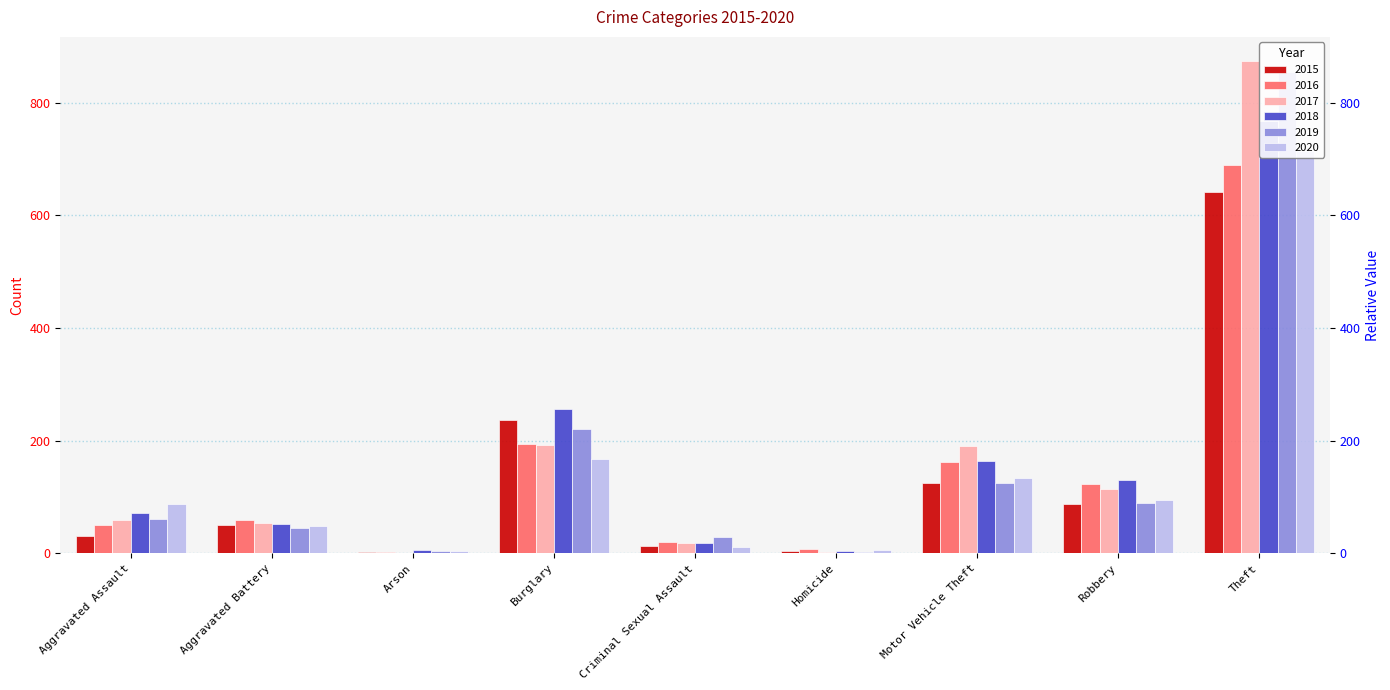

Reading right to left, transcribe all the data shown in this chart.

2015: Theft=641	Robbery=87	Motor Vehicle Theft=125	Homicide=4	Criminal Sexual Assault=13	Burglary=236	Arson=3	Aggravated Battery=50	Aggravated Assault=31
2016: Theft=689	Robbery=123	Motor Vehicle Theft=163	Homicide=8	Criminal Sexual Assault=20	Burglary=194	Arson=3	Aggravated Battery=60	Aggravated Assault=50
2017: Theft=873	Robbery=115	Motor Vehicle Theft=191	Homicide=2	Criminal Sexual Assault=19	Burglary=192	Arson=1	Aggravated Battery=54	Aggravated Assault=59
2018: Theft=767	Robbery=130	Motor Vehicle Theft=164	Homicide=5	Criminal Sexual Assault=19	Burglary=257	Arson=6	Aggravated Battery=52	Aggravated Assault=72
2019: Theft=855	Robbery=89	Motor Vehicle Theft=125	Homicide=3	Criminal Sexual Assault=29	Burglary=221	Arson=5	Aggravated Battery=45	Aggravated Assault=61
2020: Theft=714	Robbery=94	Motor Vehicle Theft=134	Homicide=6	Criminal Sexual Assault=12	Burglary=167	Arson=4	Aggravated Battery=48	Aggravated Assault=88